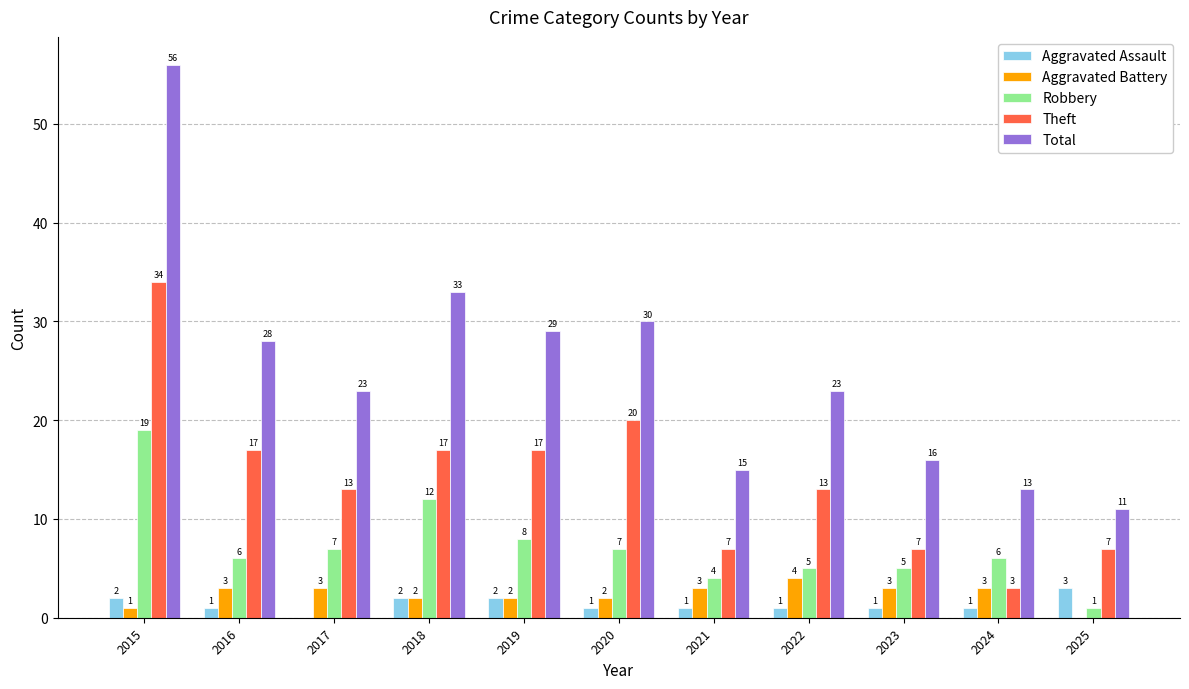

Which category has the highest value across all series?

2015